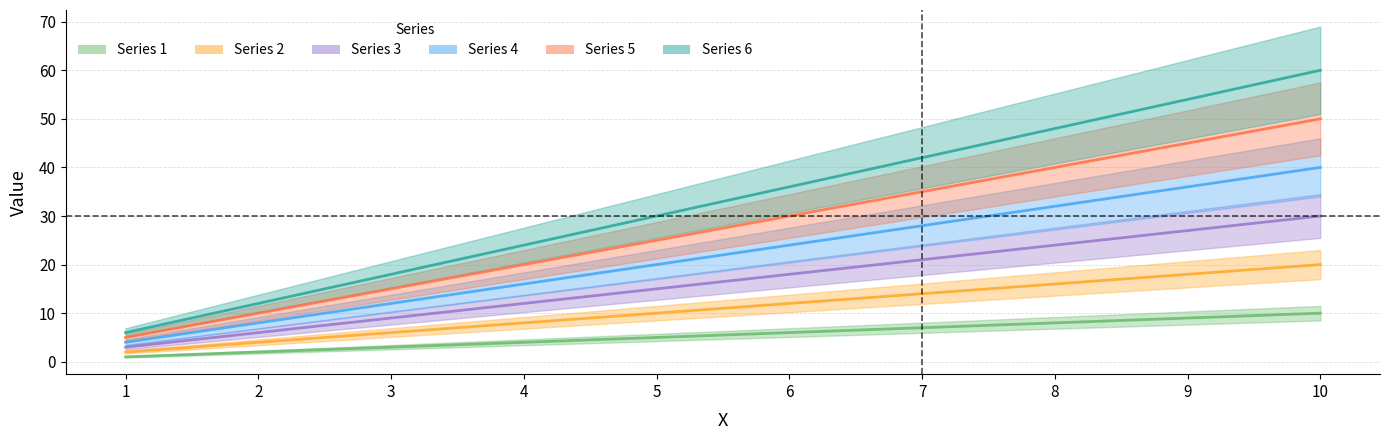

Reading right to left, list all the values displayed in this chart.

1: 10=10	9=9	8=8	7=7	6=6	5=5	4=4	3=3	2=2	1=1
2: 10=20	9=18	8=16	7=14	6=12	5=10	4=8	3=6	2=4	1=2
3: 10=30	9=27	8=24	7=21	6=18	5=15	4=12	3=9	2=6	1=3
4: 10=40	9=36	8=32	7=28	6=24	5=20	4=16	3=12	2=8	1=4
5: 10=50	9=45	8=40	7=35	6=30	5=25	4=20	3=15	2=10	1=5
6: 10=60	9=54	8=48	7=42	6=36	5=30	4=24	3=18	2=12	1=6